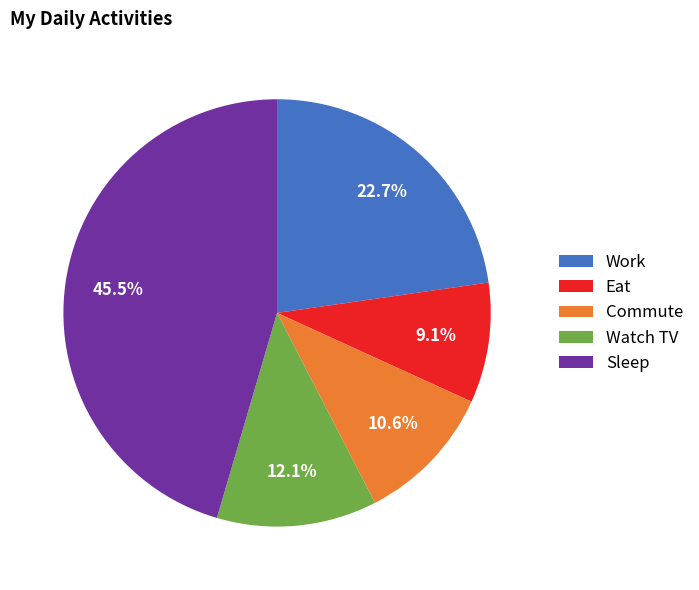

Is there any slice that represents more than half of the pie?

No